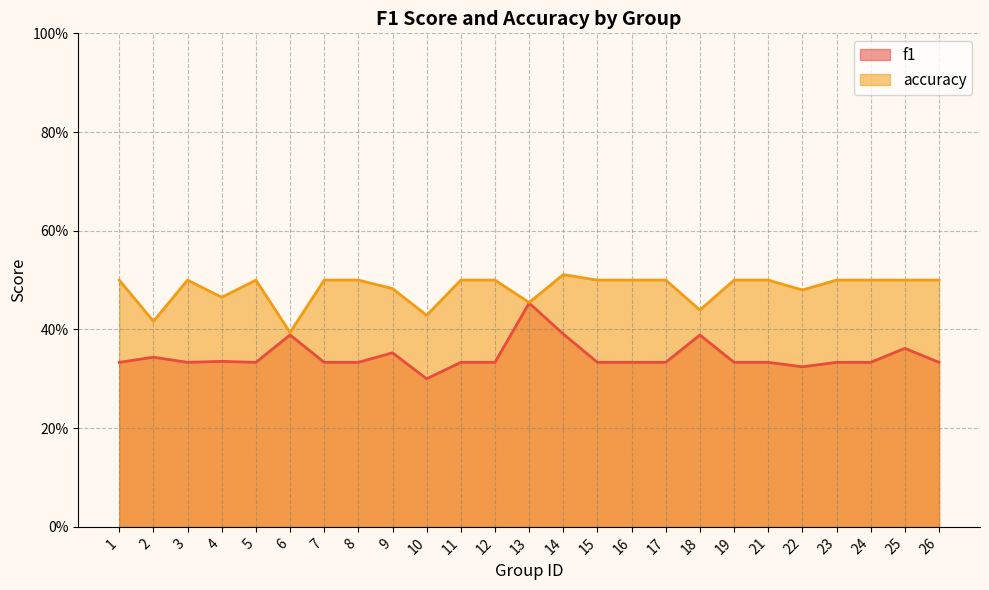

List the series in order of their overall mean, highest first.

accuracy, f1